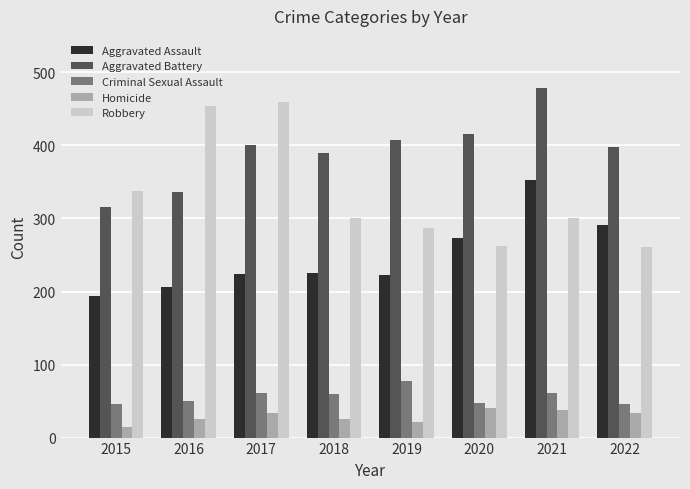

The value of Criminal Sexual Assault at 2016 is 50. True or false?

True